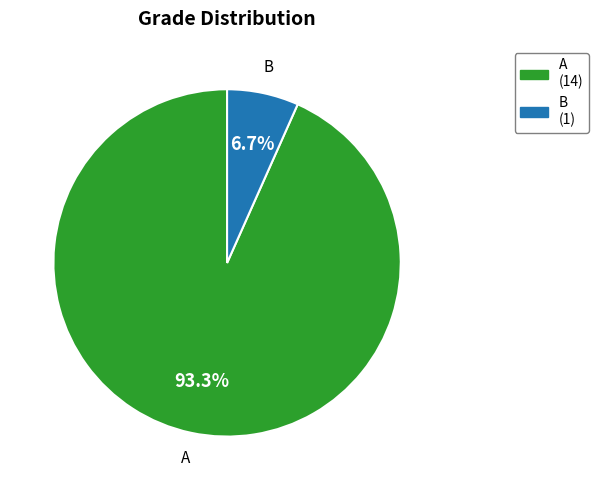

What is the total percentage of B and A?

100.0%